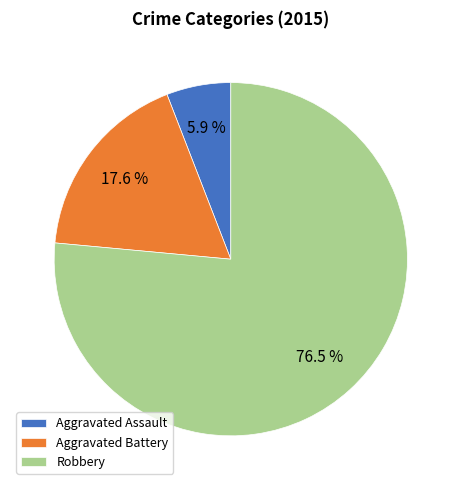

Which has a higher value, Aggravated Battery or Robbery?

Robbery